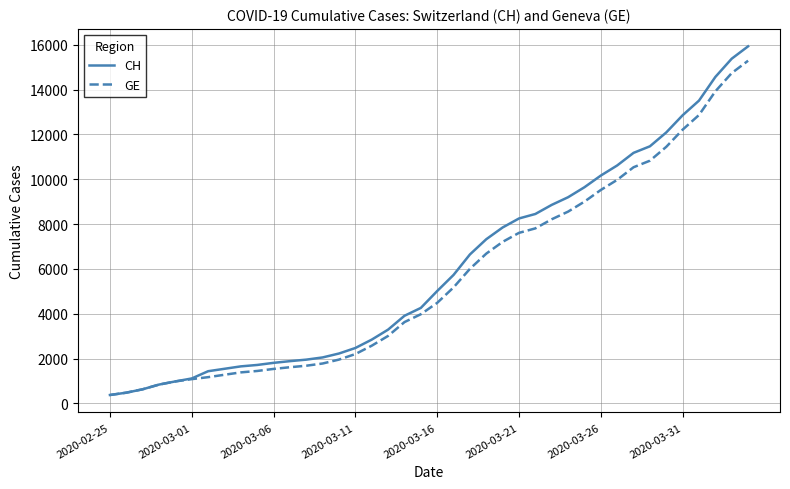

Which series has the widest spread of values?

CH